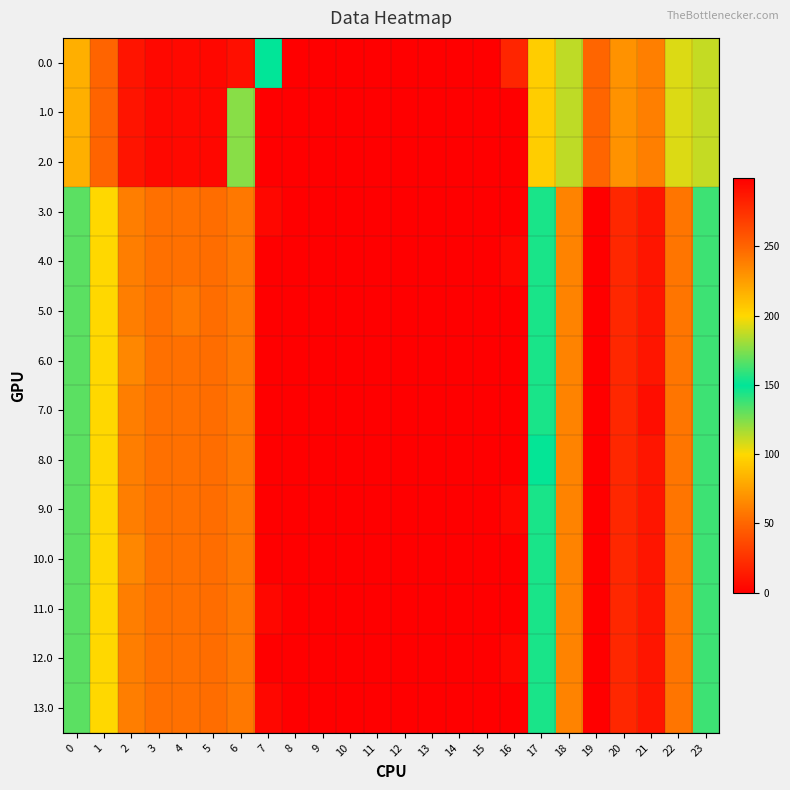

Which has a higher value, 22 or 19?

19